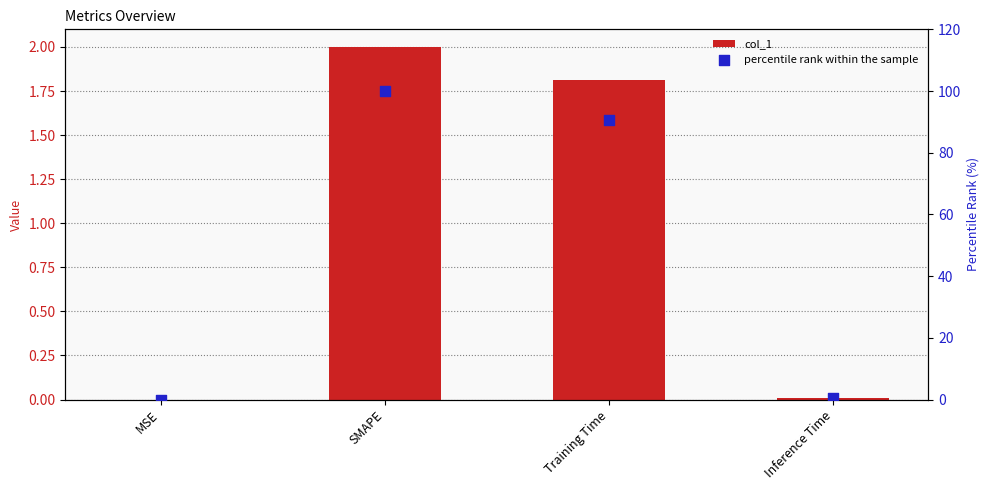

What is the total value across all series at SMAPE?

102.0